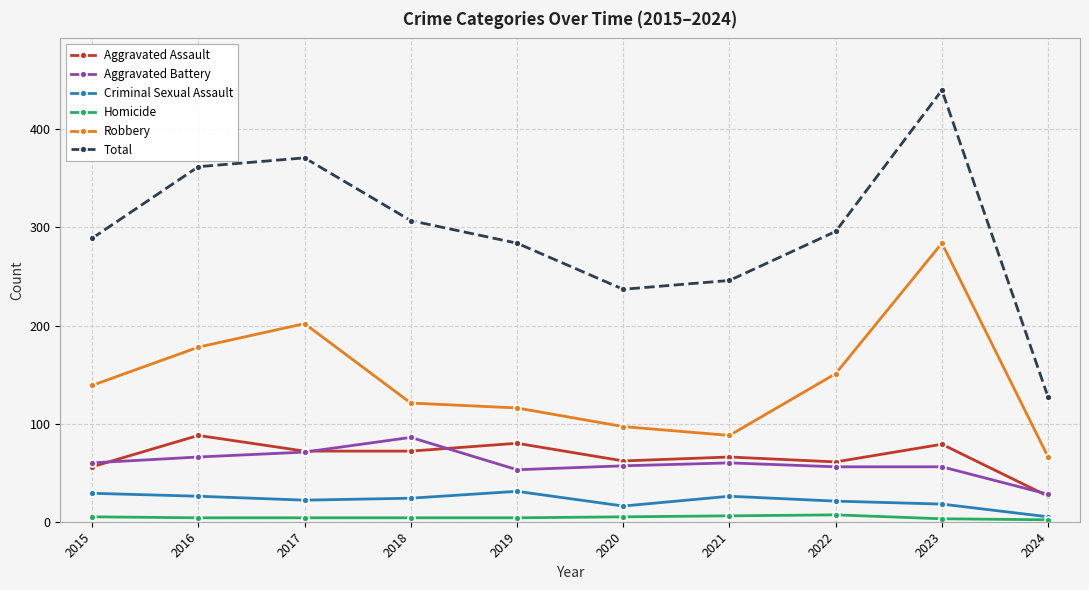

Count the number of categories in the chart.

10